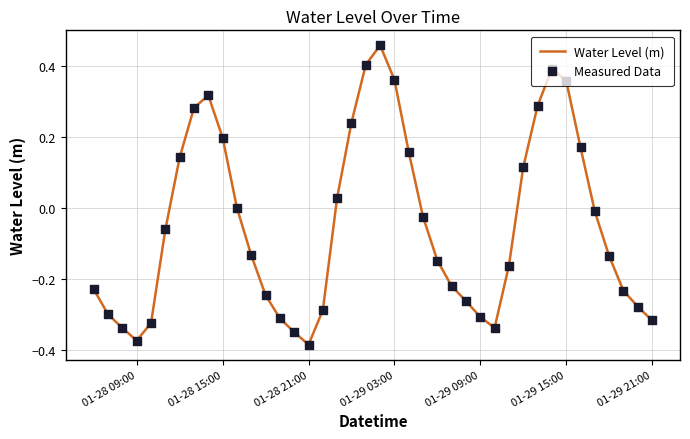

What is the difference between the maximum and minimum values?

0.8